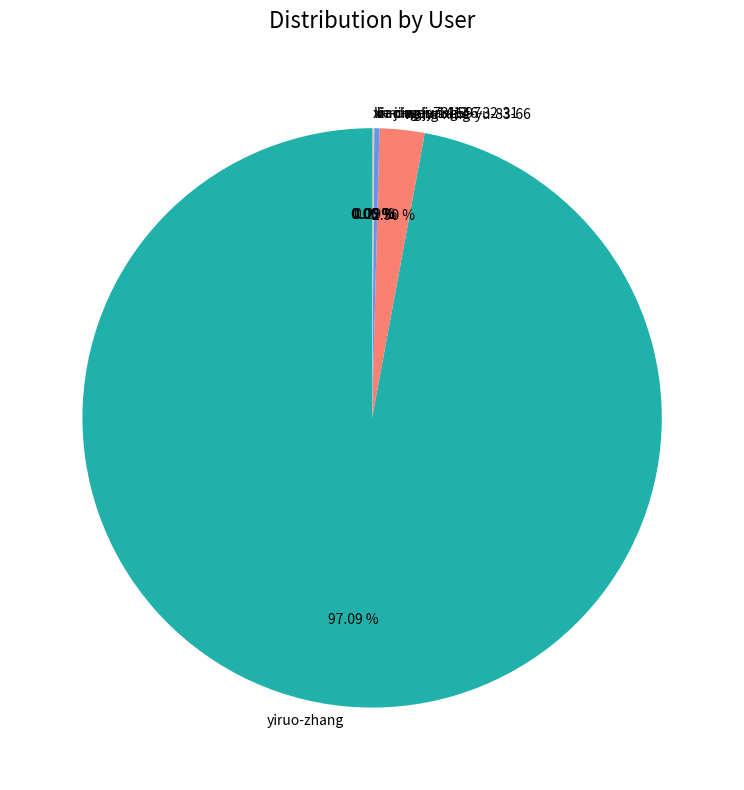

Between li-ming-yang-46-32-31 and yiruo-zhang, which is larger?

yiruo-zhang